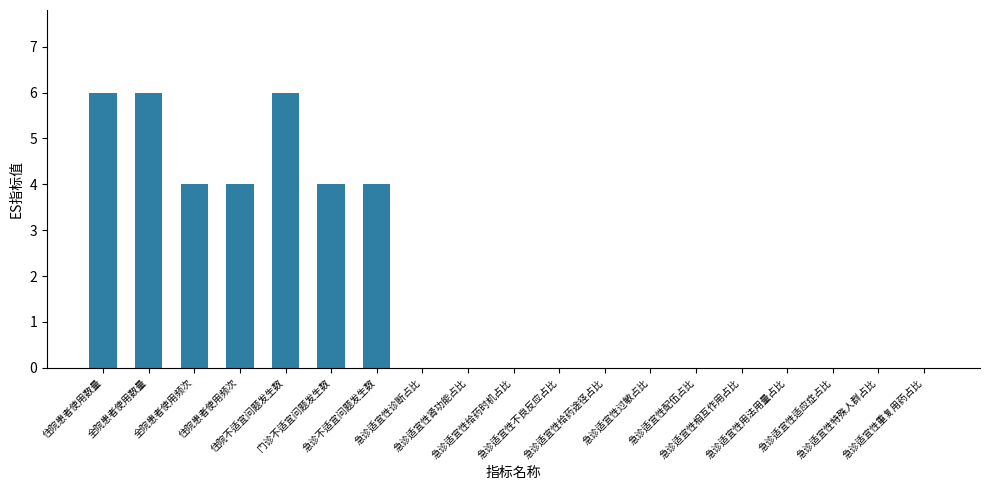

What is the maximum value shown in the chart?

6